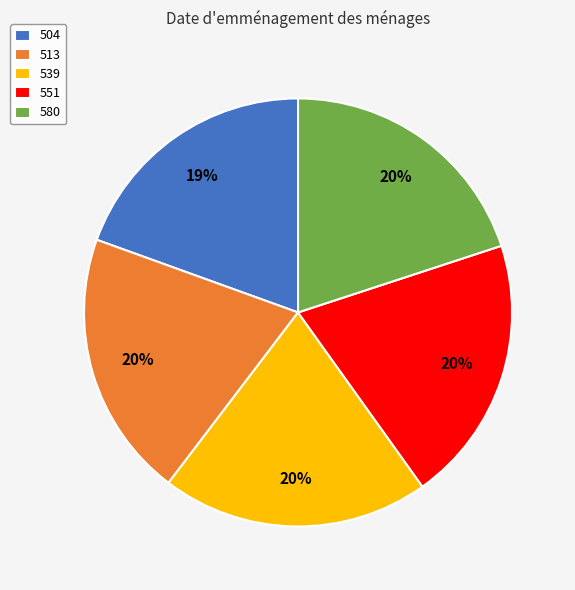

How many segments does this pie chart have?

5